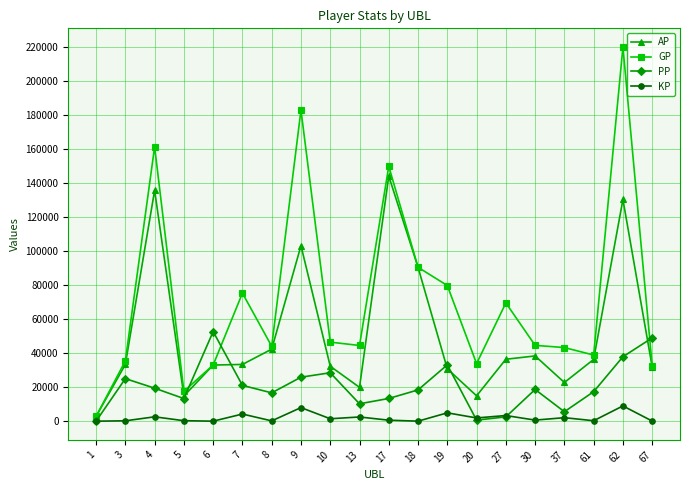

Which series has the widest spread of values?

GP